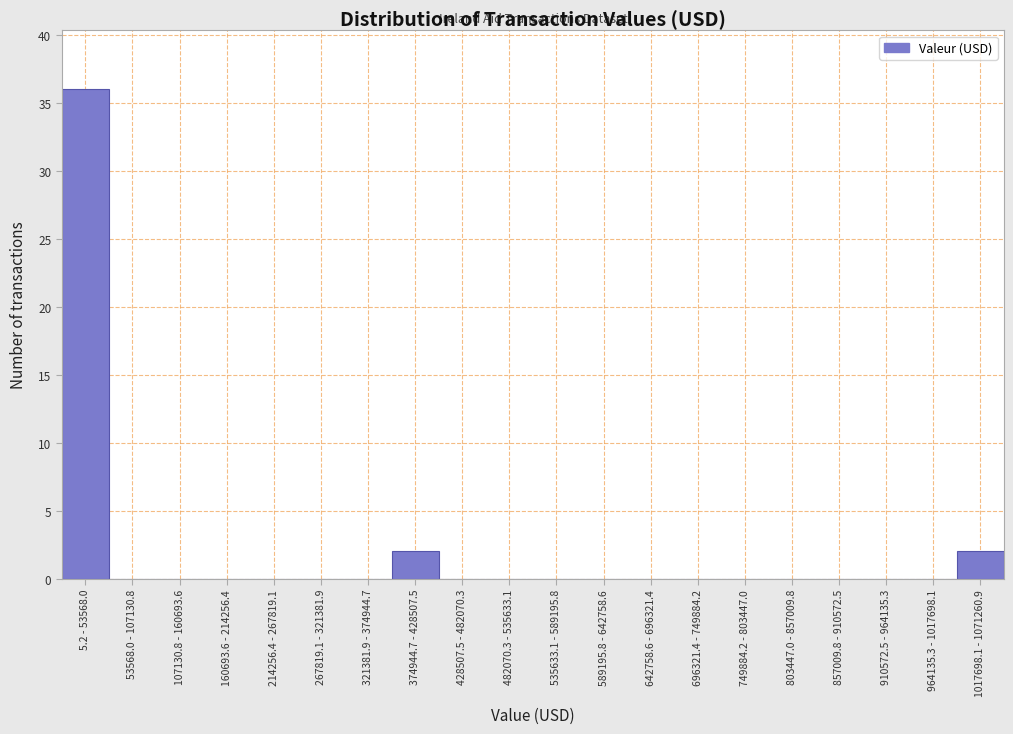

Reading right to left, list all the values displayed in this chart.

1017698.1 - 1071260.9=2	964135.3 - 1017698.1=0	910572.5 - 964135.3=0	857009.8 - 910572.5=0	803447.0 - 857009.8=0	749884.2 - 803447.0=0	696321.4 - 749884.2=0	642758.6 - 696321.4=0	589195.8 - 642758.6=0	535633.1 - 589195.8=0	482070.3 - 535633.1=0	428507.5 - 482070.3=0	374944.7 - 428507.5=2	321381.9 - 374944.7=0	267819.1 - 321381.9=0	214256.4 - 267819.1=0	160693.6 - 214256.4=0	107130.8 - 160693.6=0	53568.0 - 107130.8=0	5.2 - 53568.0=36